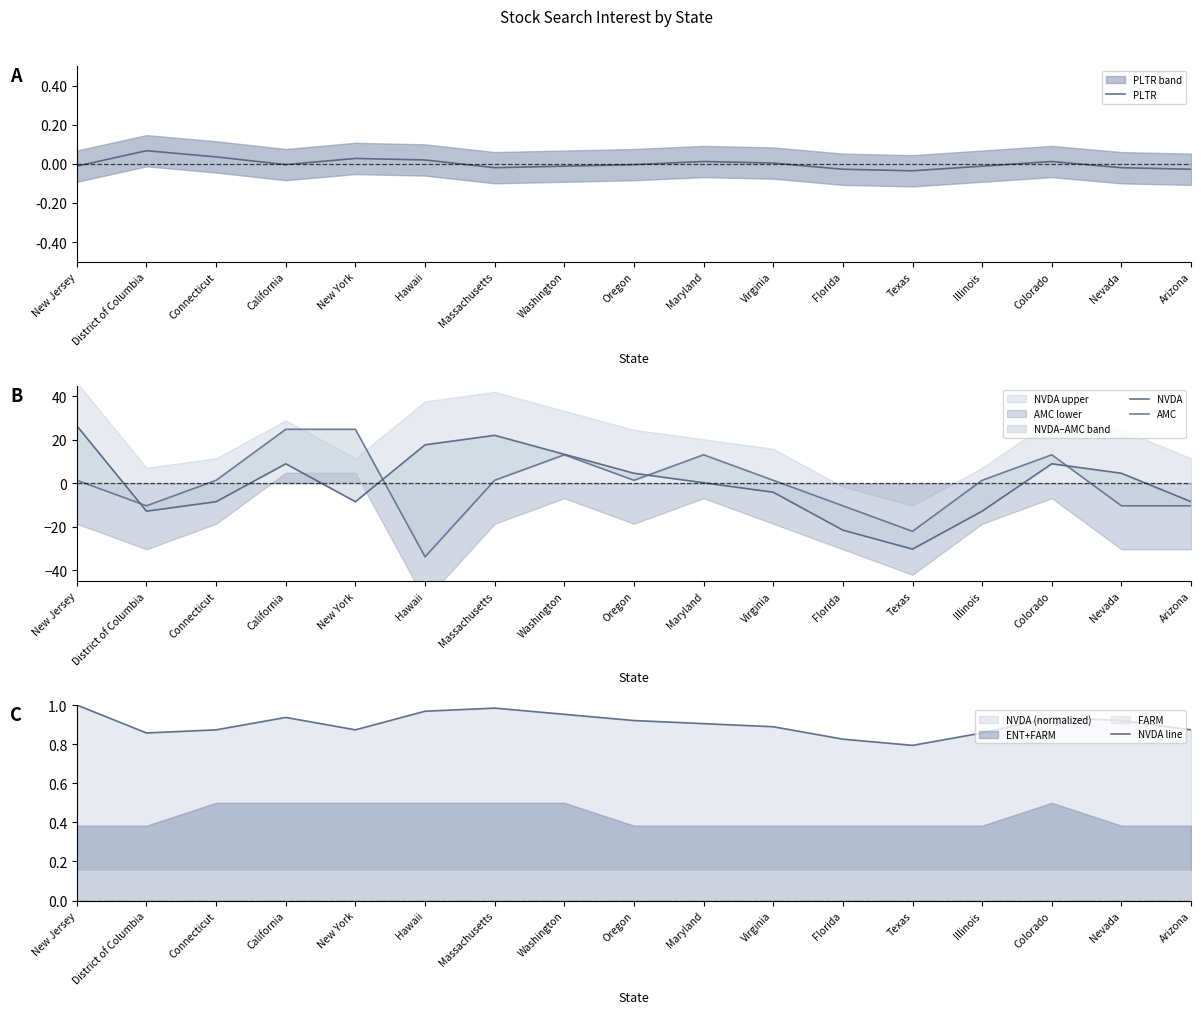

What is the value of the AMC point at the 8th from the left?

13.1